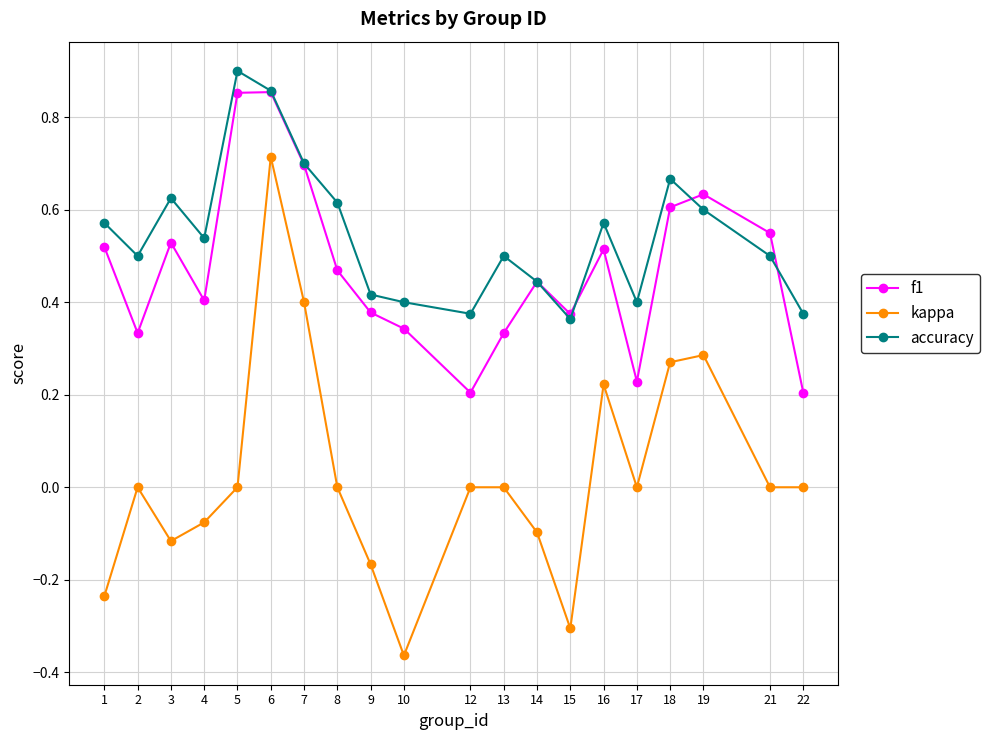

At how many categories does at least one series exceed 0?

20